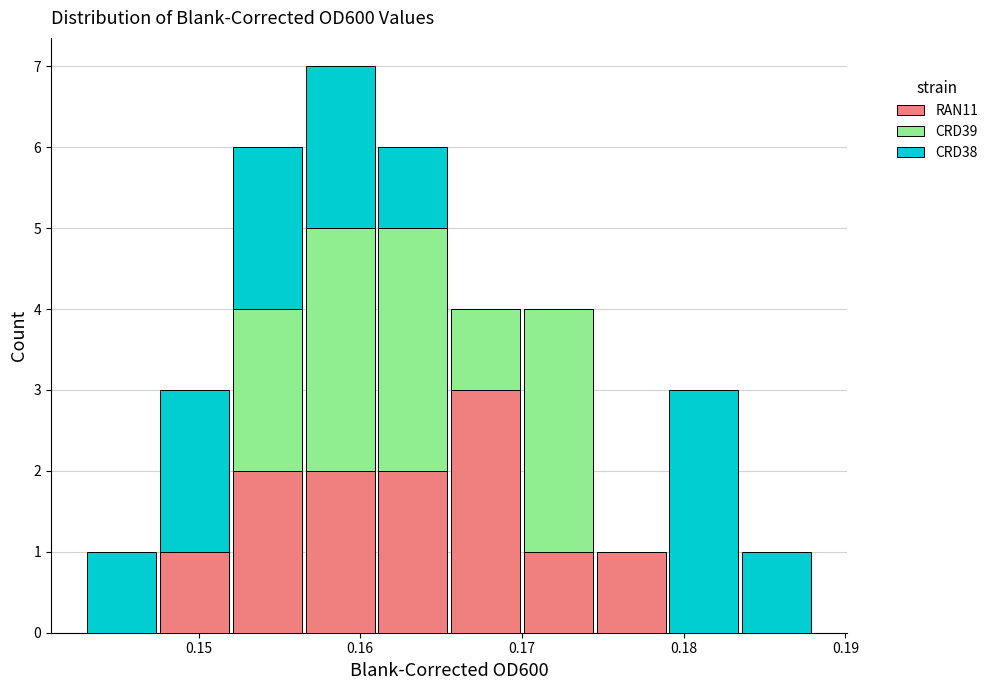

Reading left to right, list every stacked bar in this chart as the range it spans on the x-axis followed by its total height. Neither the bar edges nor the heights are printed on the chart, so give them approximately, as read against the axes.

0.143 to 0.148: 1
0.148 to 0.152: 3
0.152 to 0.157: 6
0.157 to 0.161: 7
0.161 to 0.166: 6
0.166 to 0.170: 4
0.170 to 0.175: 4
0.175 to 0.179: 1
0.179 to 0.184: 3
0.184 to 0.188: 1